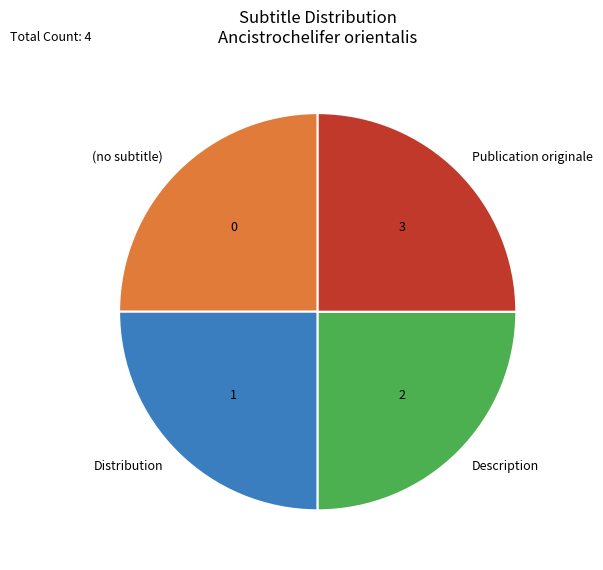

Does Description account for over 50% of the chart?

No